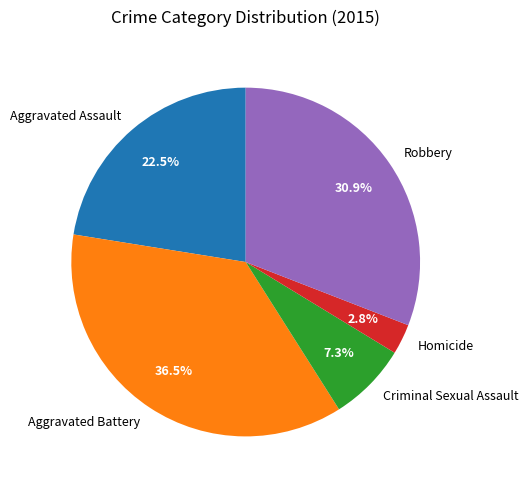

Is Aggravated Battery the majority of the pie?

No